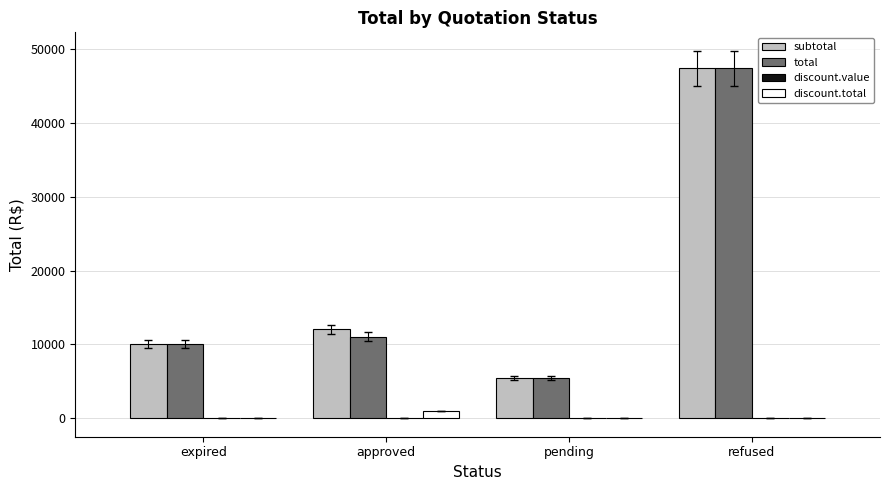

What is the approximate value of total at expired?

10043.8